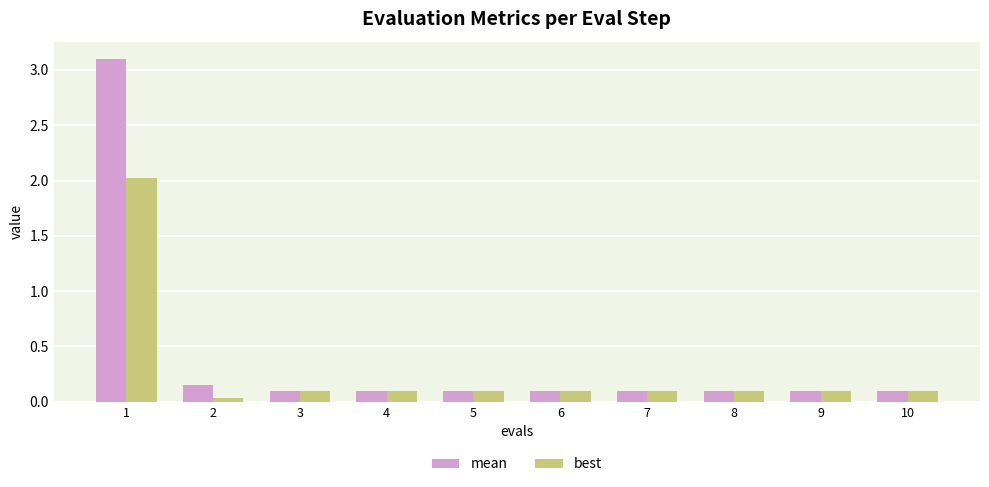

Which series has the widest spread of values?

mean